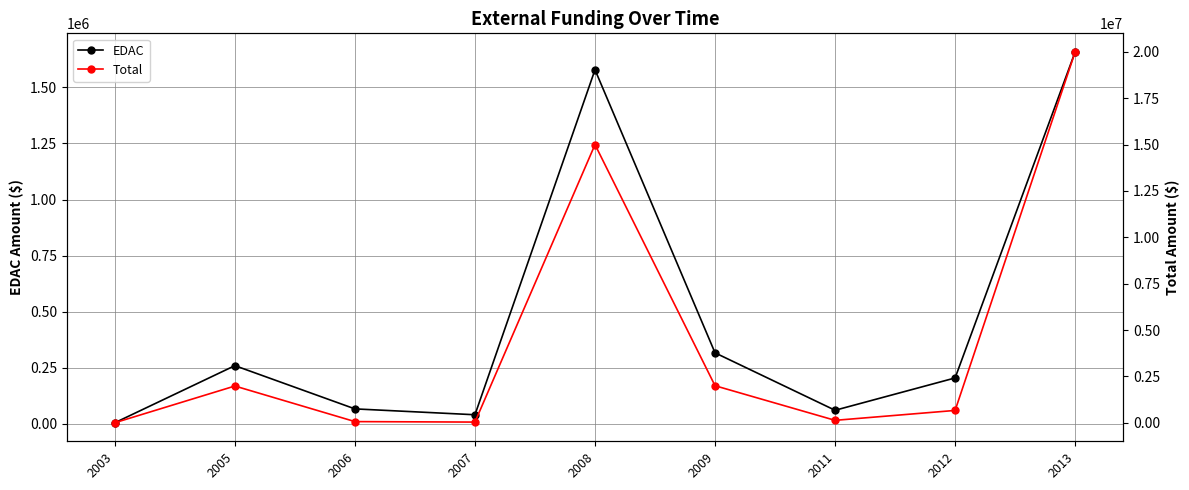

At which category is the sum across all series the highest?

2013